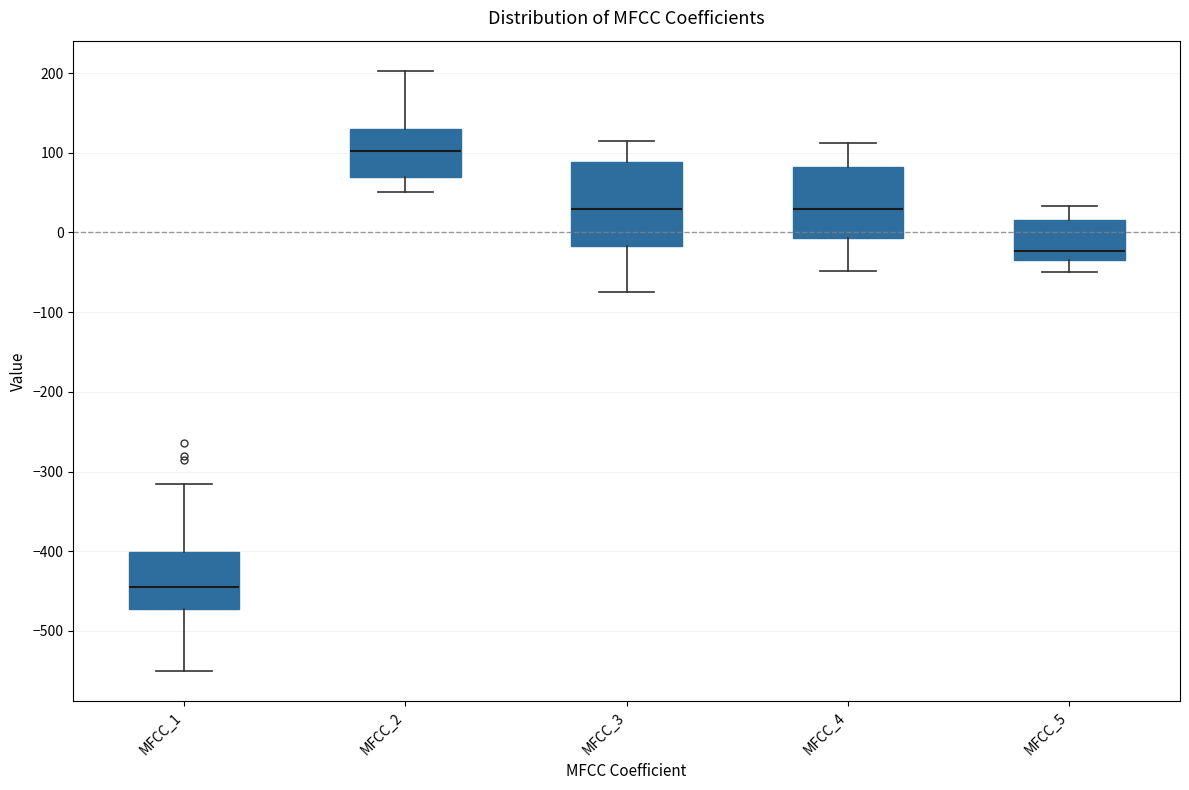

Which box's median line is the highest?

MFCC_2